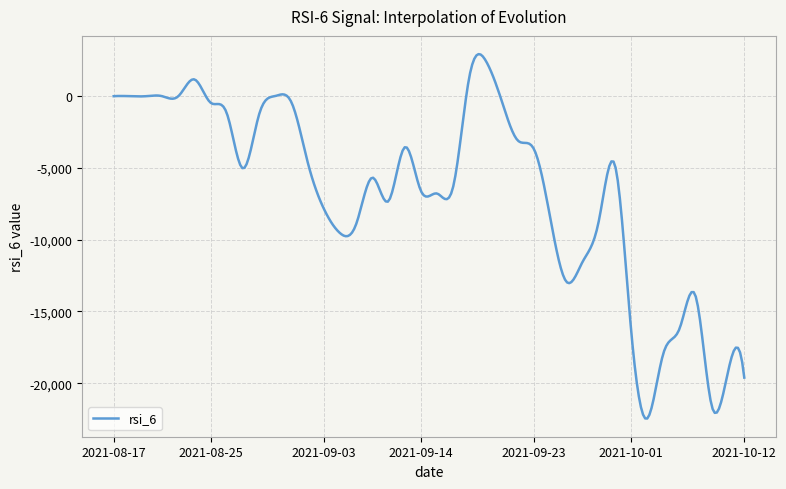

What is the greatest value displayed?

2932.9